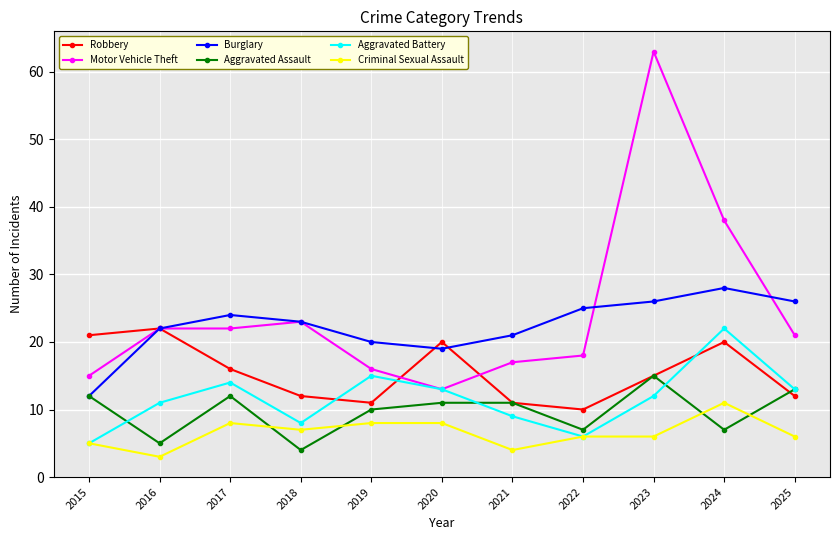

What is the total value across all series at 2016?

85